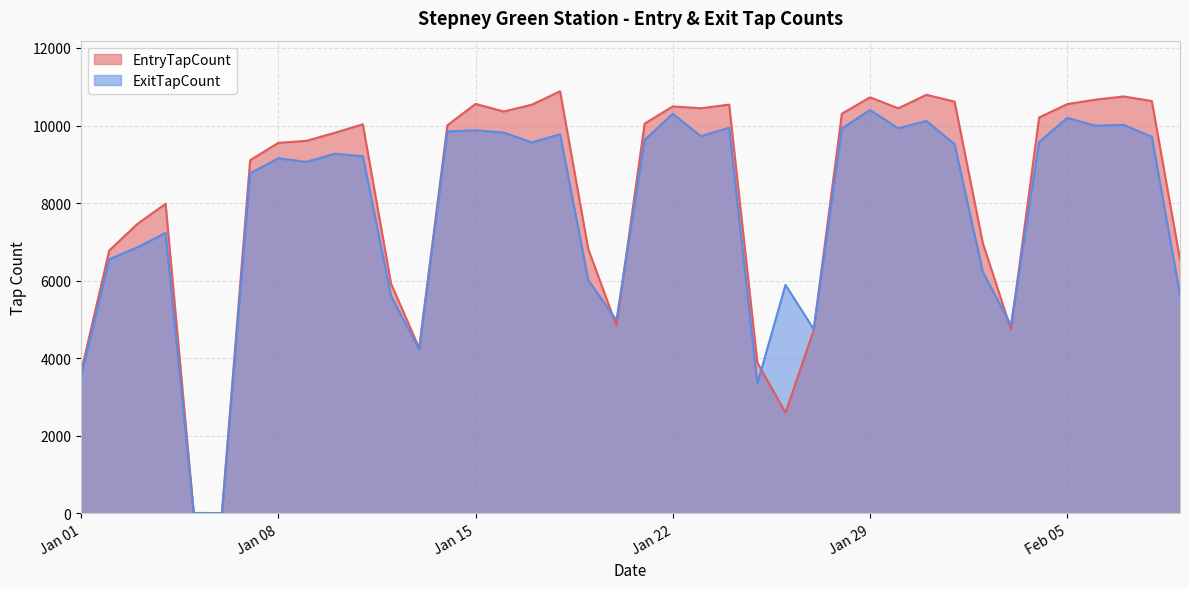

Where is the first local maximum for EntryTapCount?

2019-01-04